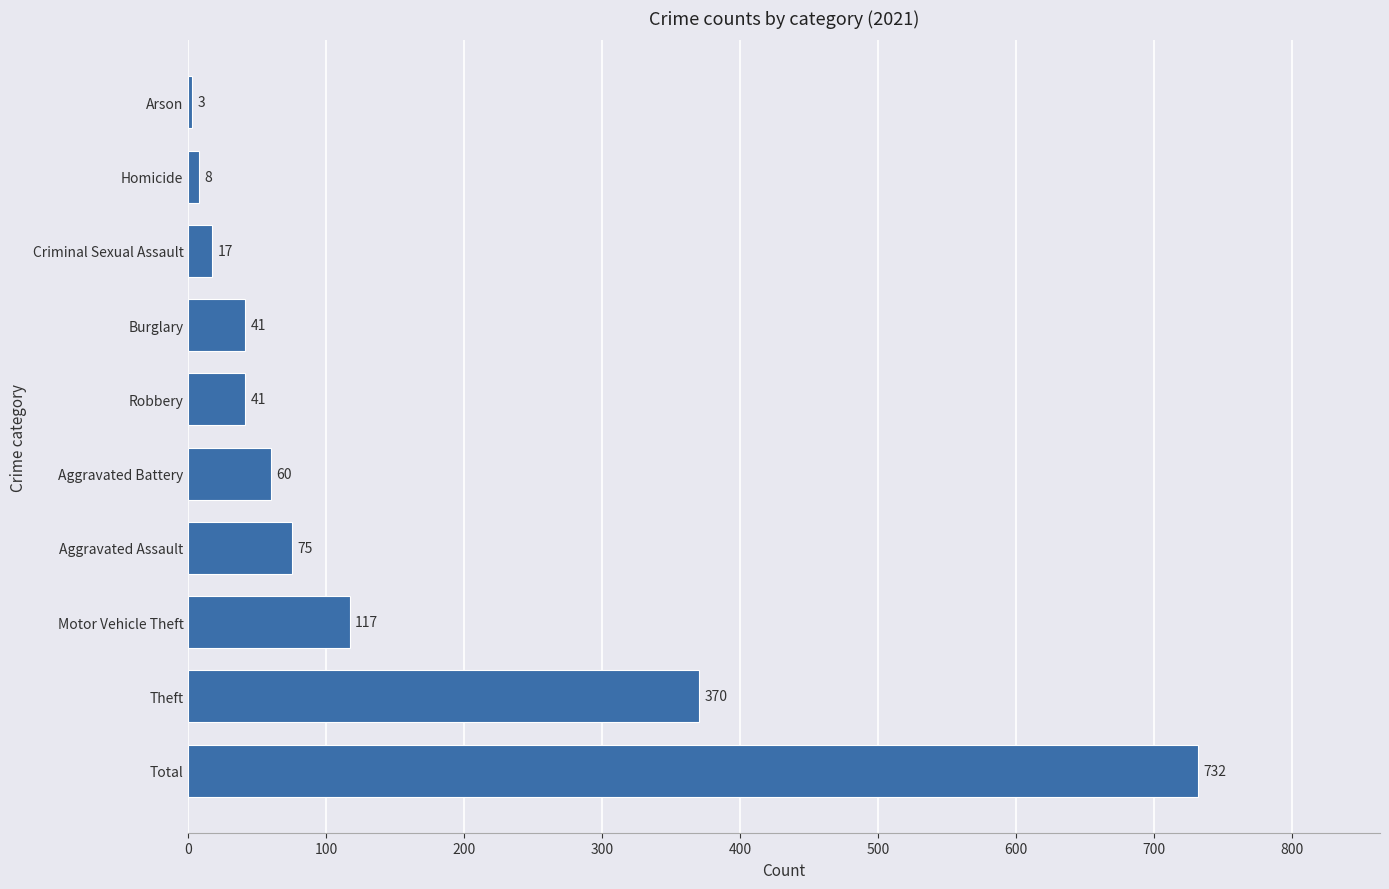

What is the sum of the values at Aggravated Battery and Criminal Sexual Assault?

77